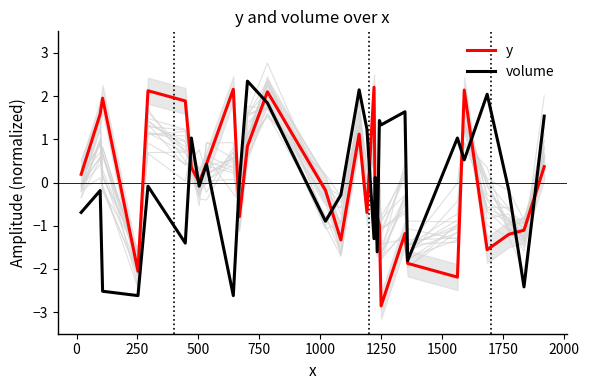

Rank the series by their average value, from highest to lowest.

volume, y